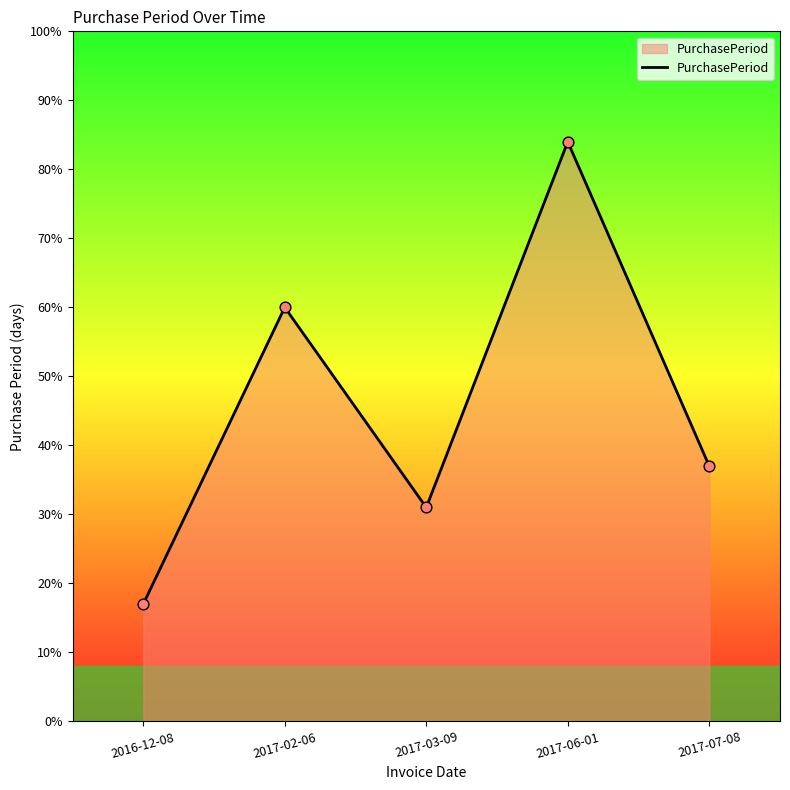

What is the ratio of the value at 2016-12-08 to the value at 2017-02-06?

0.3